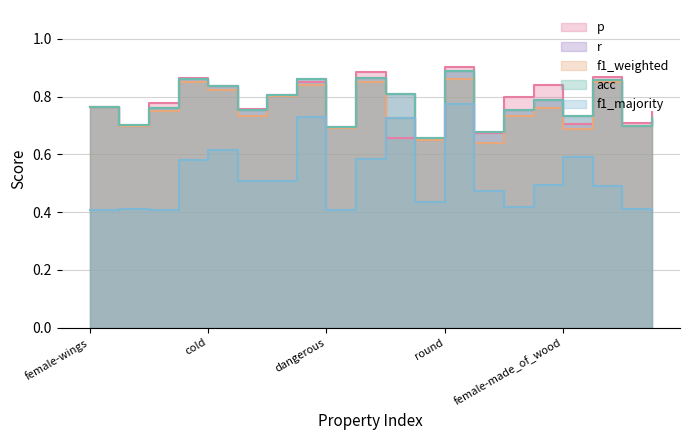

At which category is the sum across all series the highest?

round